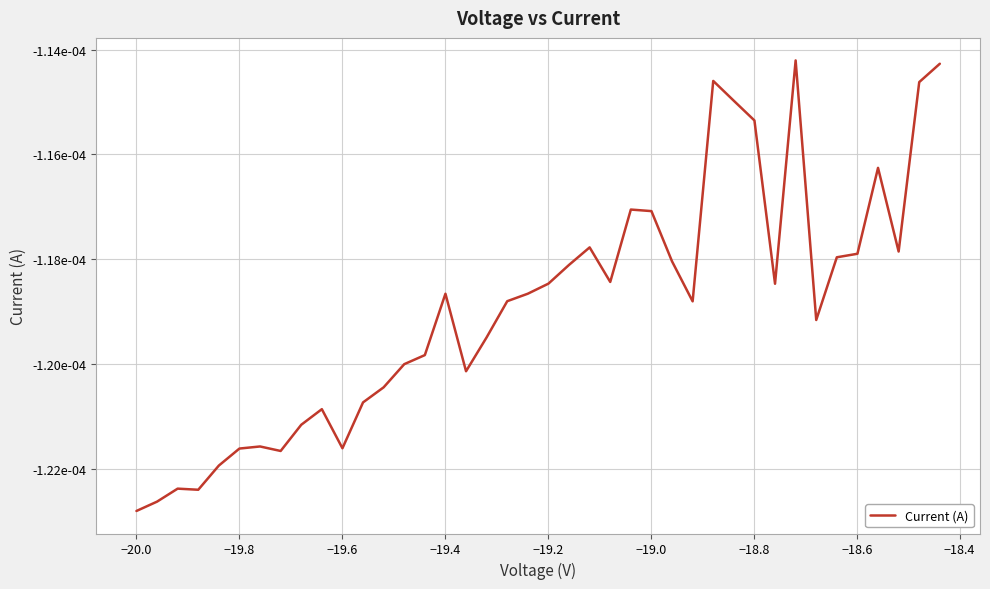

How many interior local peaks (higher than both neighbors) does the data have?

9